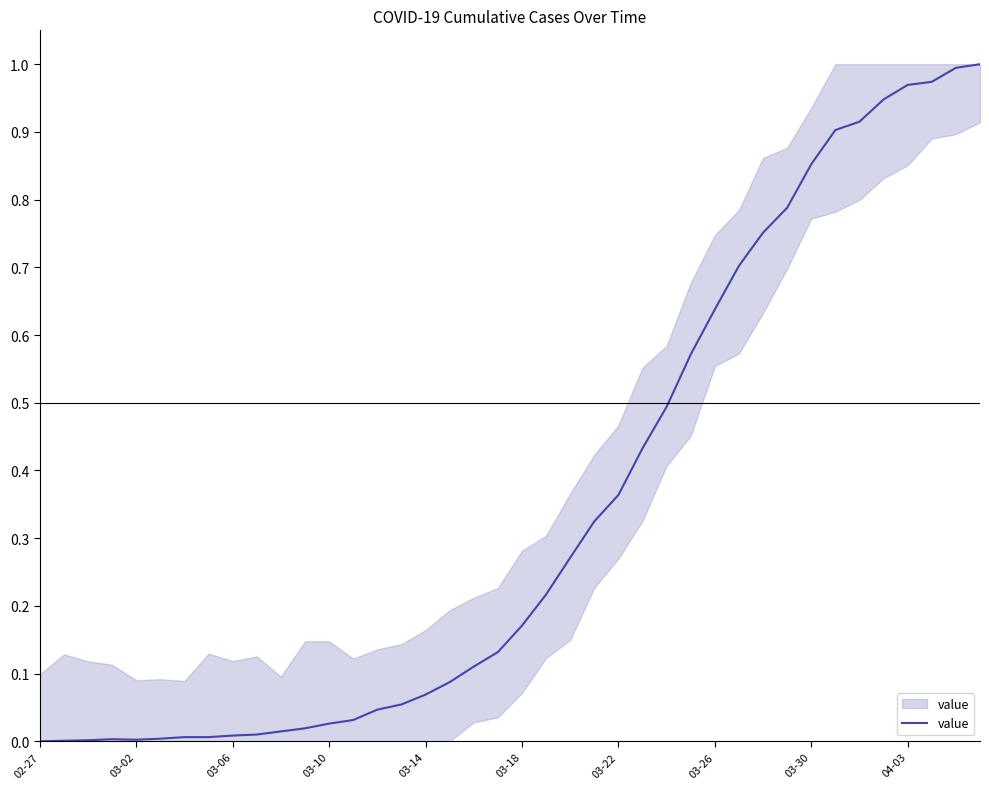

Does the chart have visible grid lines?

No